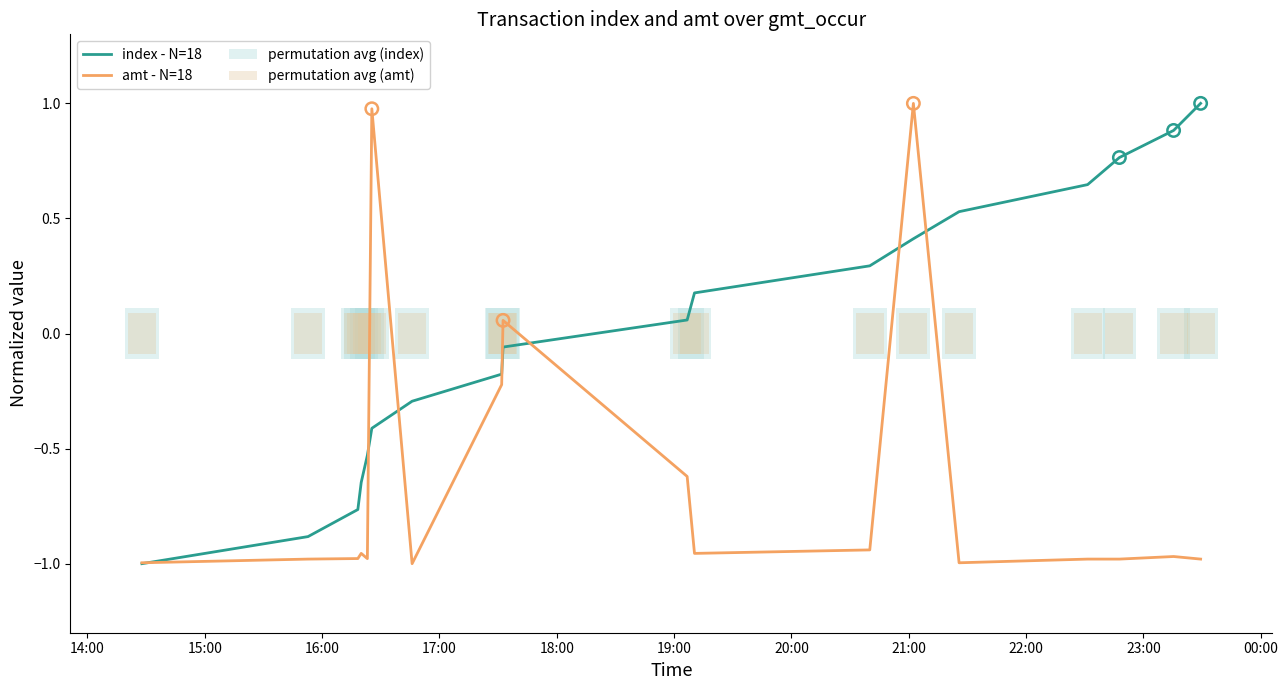

What are all the series names shown in the legend?

index - N=18, amt - N=18, permutation avg (index), permutation avg (amt)